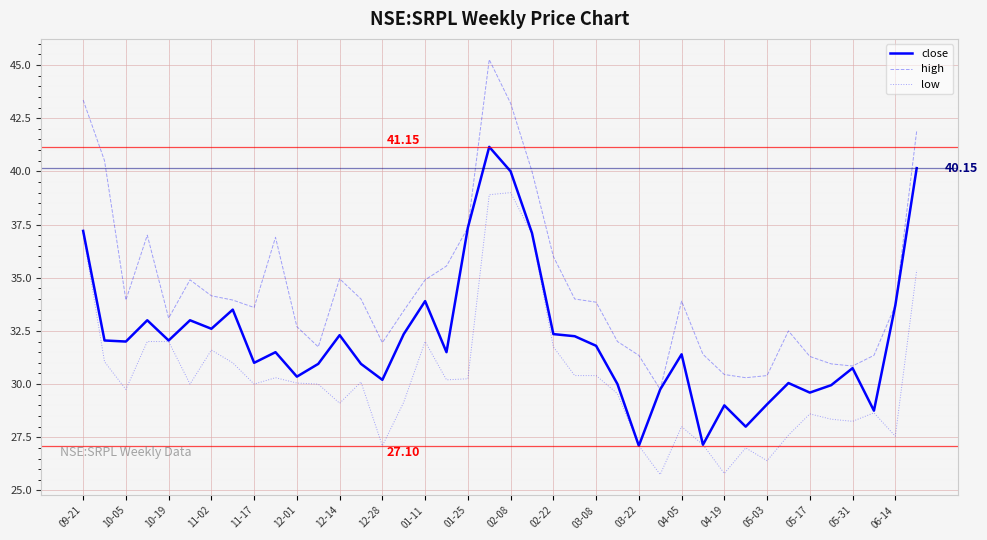

True or false: low and high cross at least once.

False